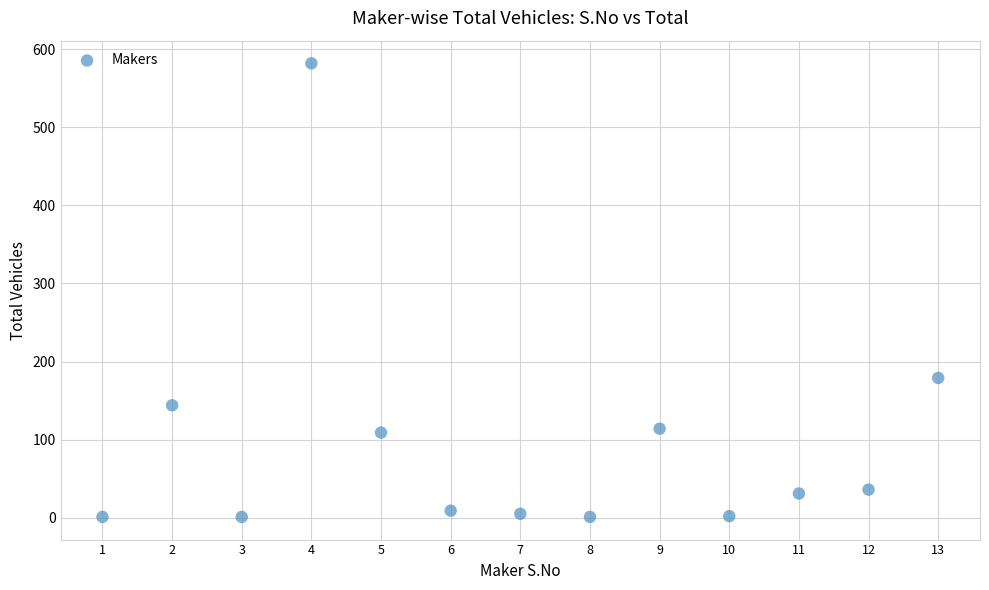

What Y value in the scatter plot is closest to 291?

179